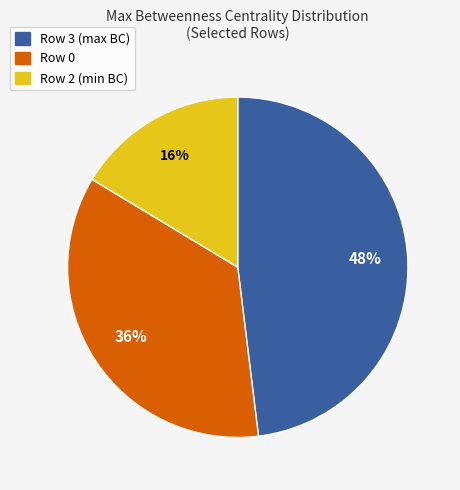

How many slices are in this pie chart?

3